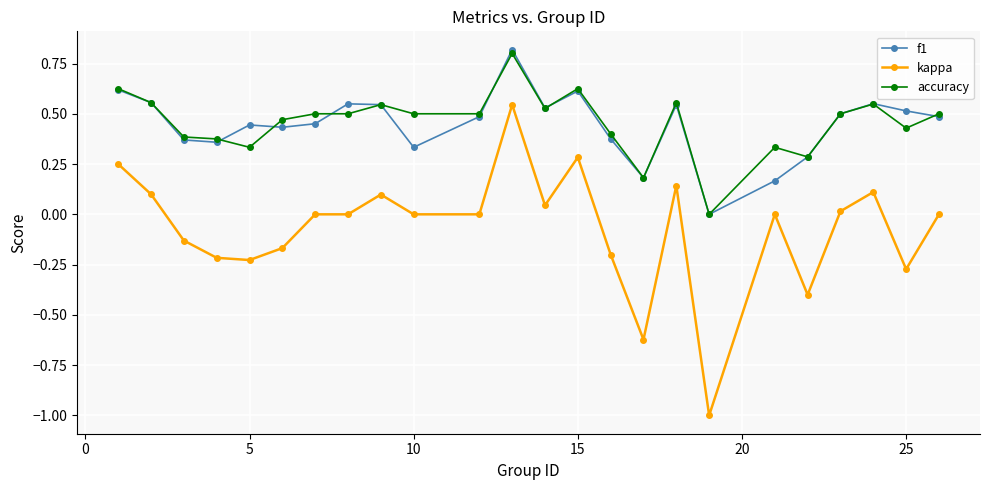

True or false: f1 and kappa cross at least once.

False